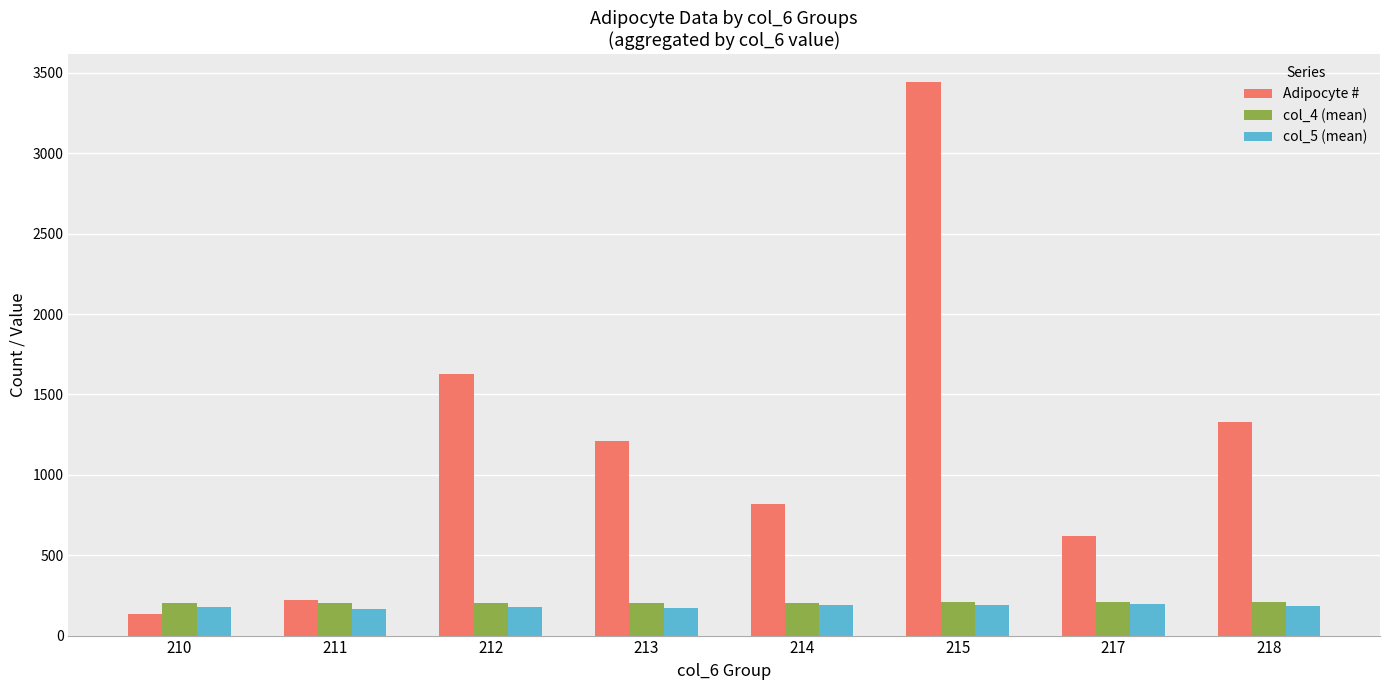

What is the smallest value displayed?

134.0